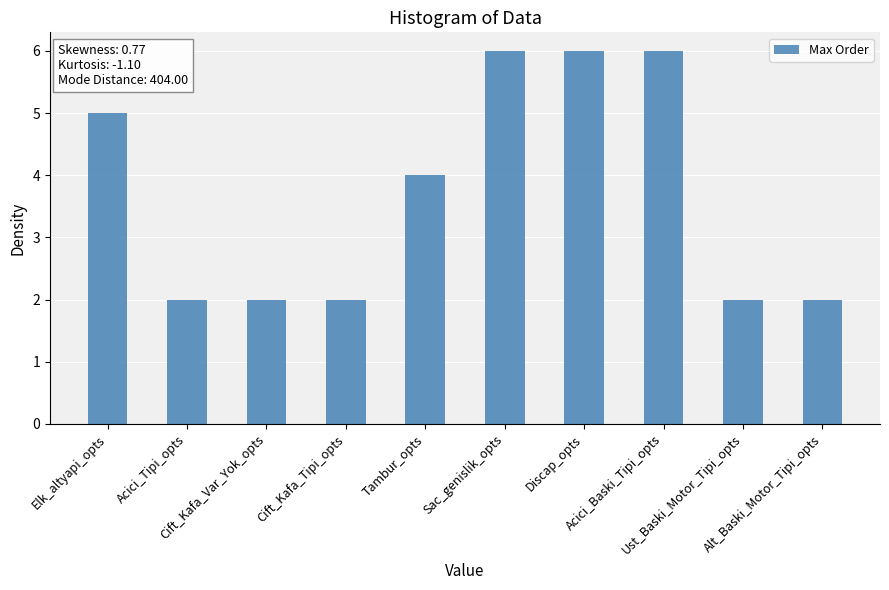

The value at Ust_Baski_Motor_Tipi_opts is 2. True or false?

True